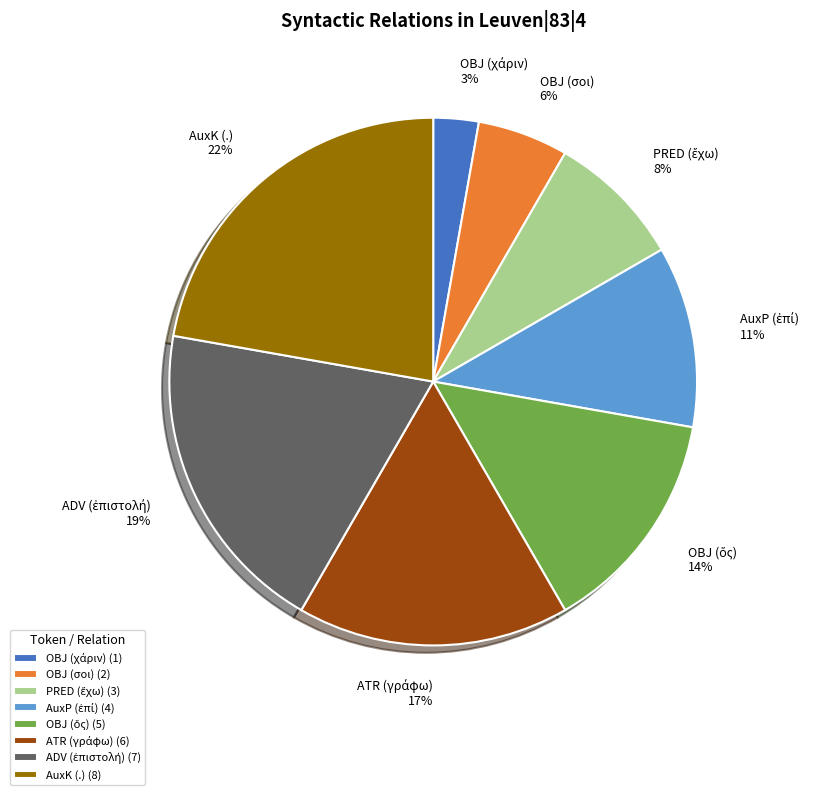

True or false: AuxK (.) accounts for 22% of the total.

True